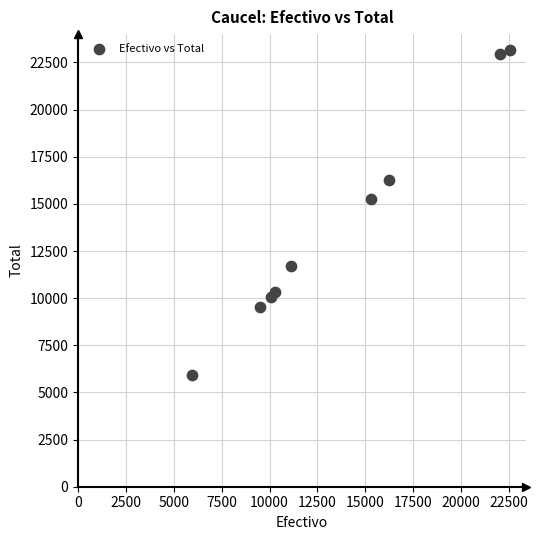

What Y value in the scatter plot is closest to 14545?

15283.7